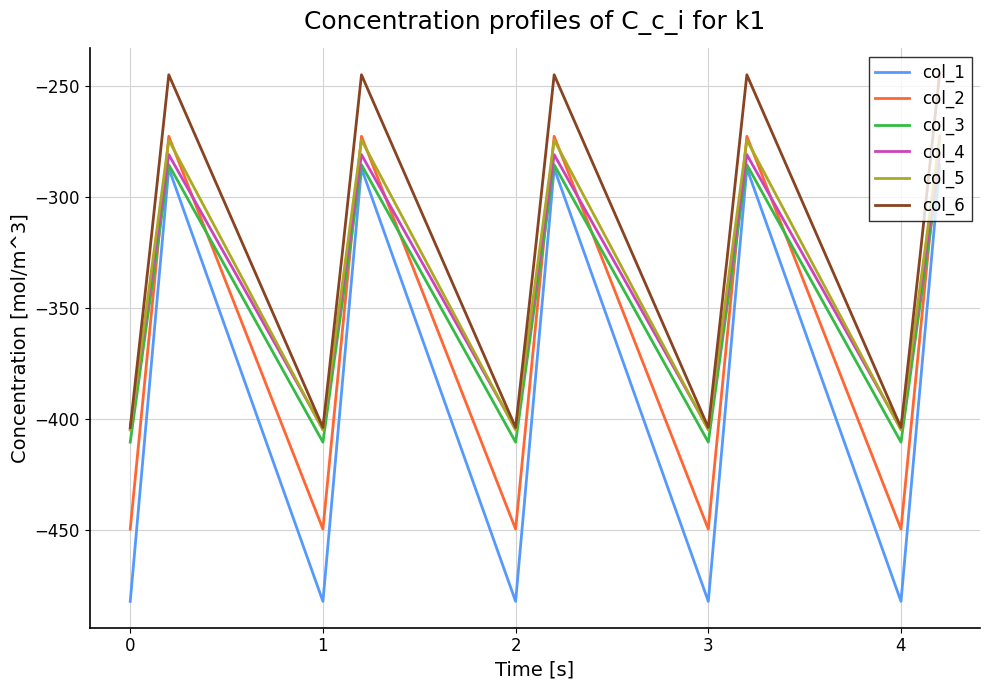

Which series has the widest spread of values?

col_1